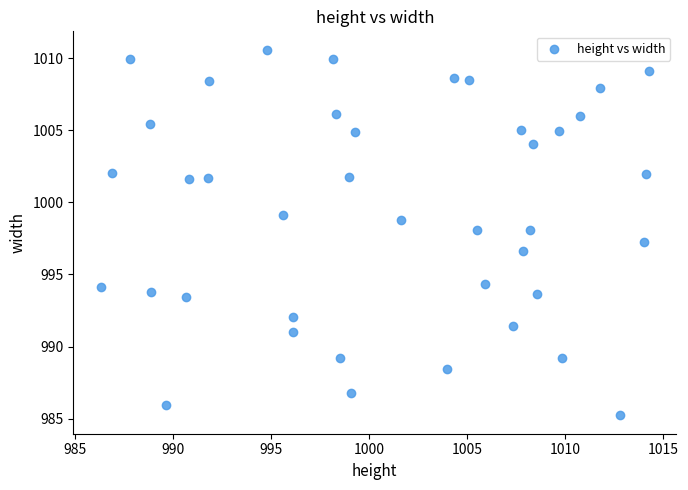

What is the range of Y values (max minus min)?

25.4